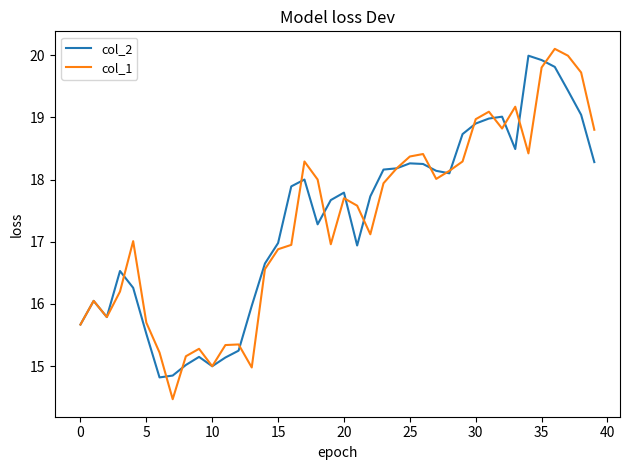

What is the greatest value displayed?

20.1